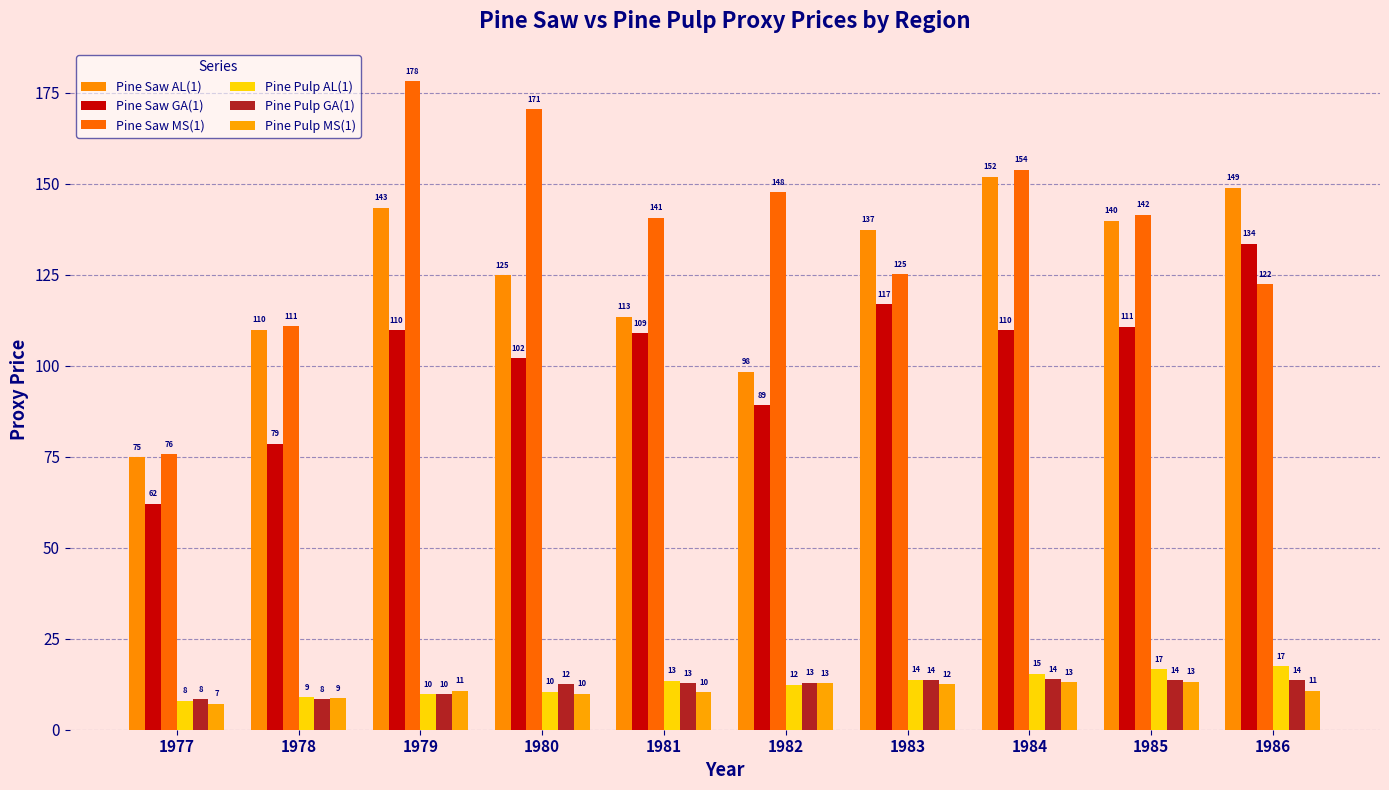

Reading left to right, extract all data points from this chart.

Pine Saw AL(1): 1977=74.9	1978=109.9	1979=143.4	1980=124.9	1981=113.4	1982=98.4	1983=137.4	1984=151.9	1985=139.9	1986=148.9
Pine Saw GA(1): 1977=62.1	1978=78.6	1979=109.8	1980=102.1	1981=109.0	1982=89.1	1983=116.9	1984=109.7	1985=110.7	1986=133.5
Pine Saw MS(1): 1977=75.7	1978=110.9	1979=178.2	1980=170.6	1981=140.7	1982=147.7	1983=125.1	1984=153.9	1985=141.5	1986=122.5
Pine Pulp AL(1): 1977=8.0	1978=9.0	1979=9.7	1980=10.4	1981=13.5	1982=12.4	1983=13.7	1984=15.4	1985=16.7	1986=17.4
Pine Pulp GA(1): 1977=8.4	1978=8.4	1979=9.7	1980=12.4	1981=12.8	1982=12.9	1983=13.6	1984=13.9	1985=13.6	1986=13.7
Pine Pulp MS(1): 1977=7.1	1978=8.6	1979=10.8	1980=9.9	1981=10.2	1982=12.7	1983=12.4	1984=13.1	1985=13.2	1986=10.7